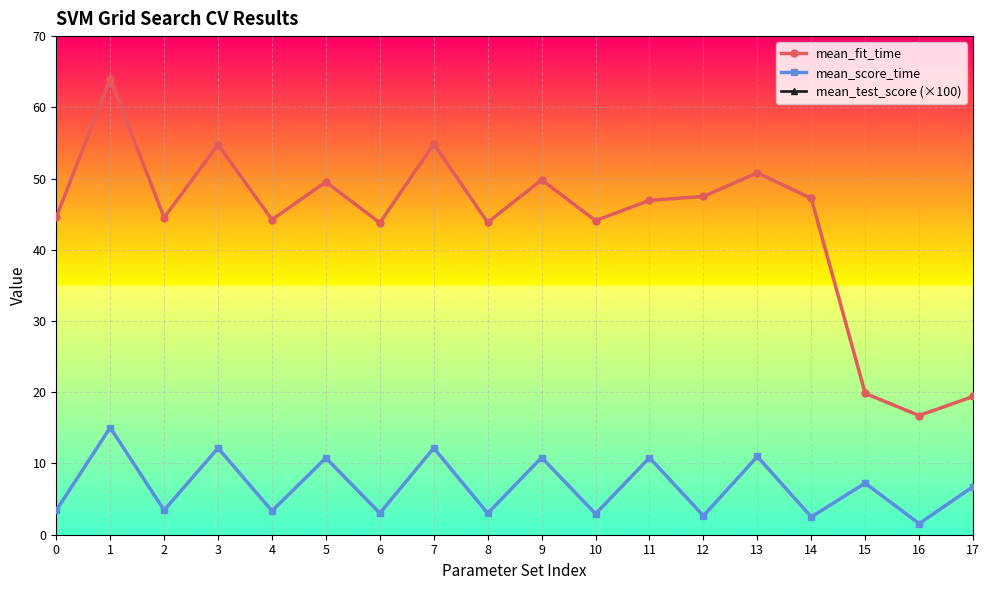

Rank the series by their average value, from lowest to highest.

mean_score_time, mean_fit_time, mean_test_score (×100)